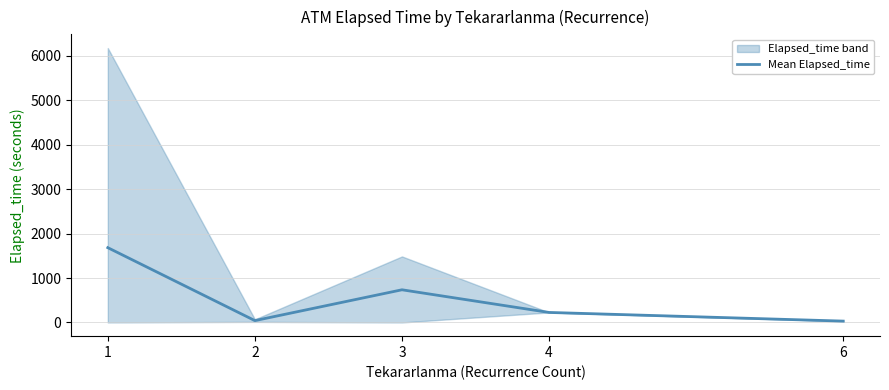

Which category has the highest value across all series?

1